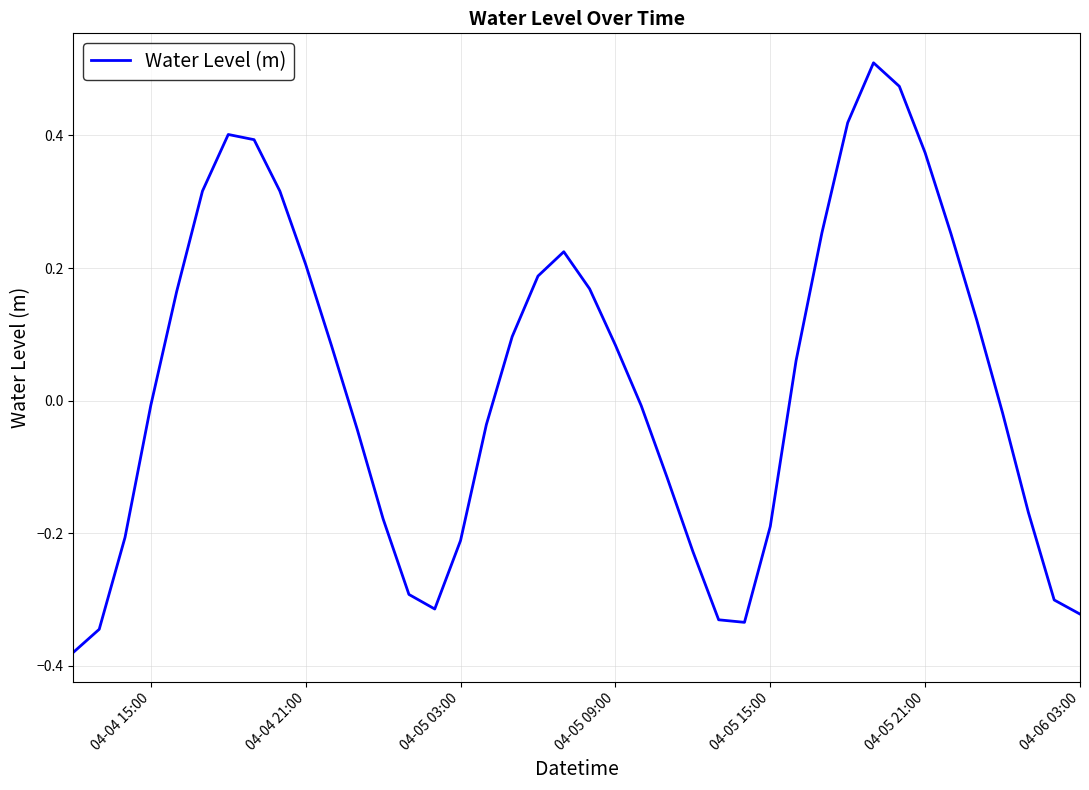

What is the difference between the maximum and minimum values?

0.9